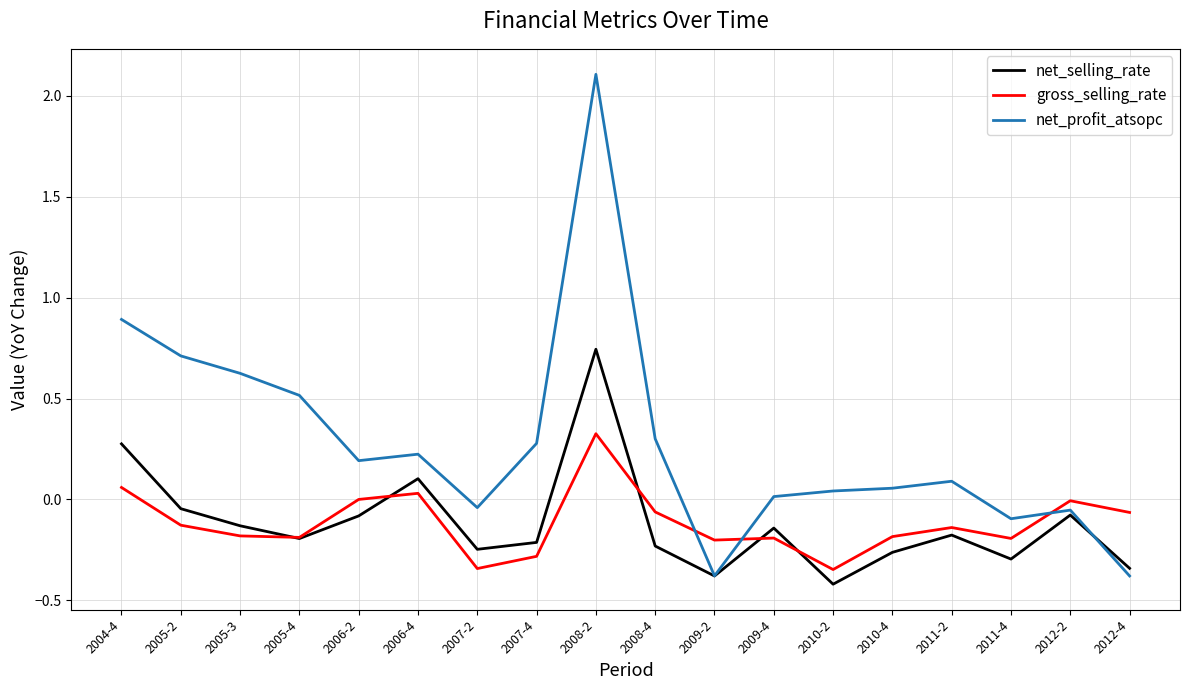

What position from the left is 2010-4?

14